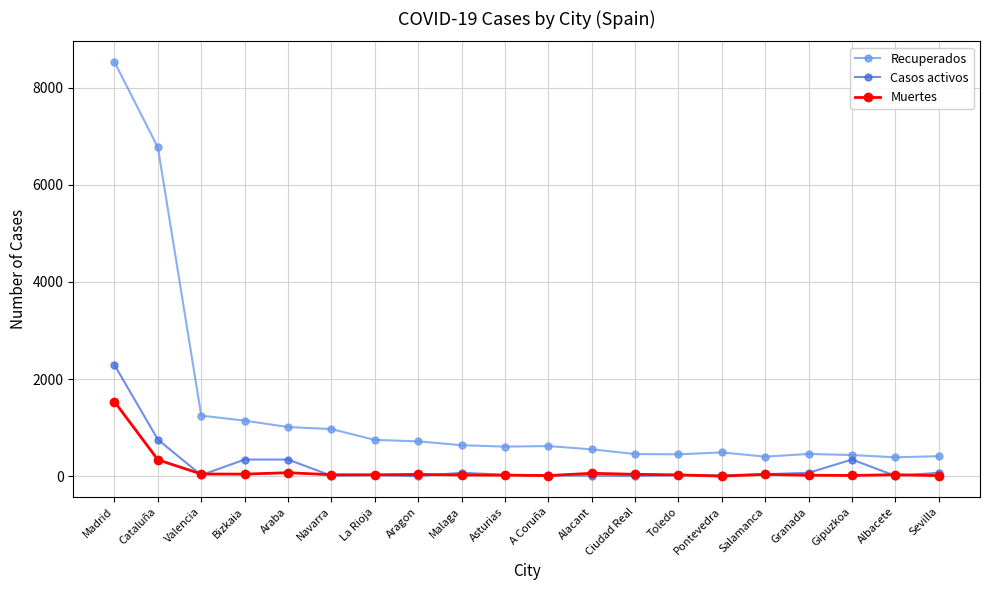

Which category has the highest value in the Recuperados series?

Madrid